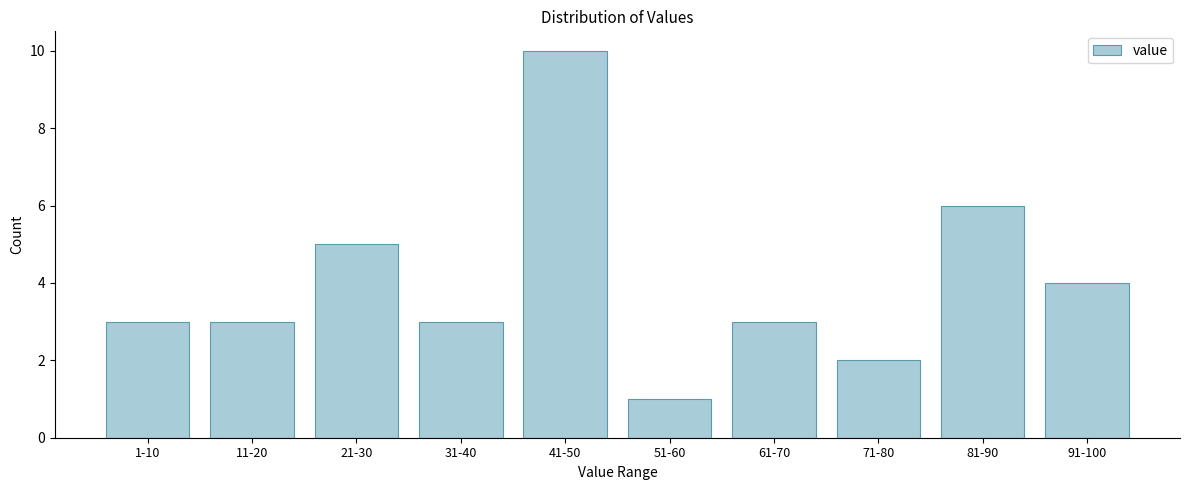

Reading left to right, transcribe all the data shown in this chart.

1-10=3	11-20=3	21-30=5	31-40=3	41-50=10	51-60=1	61-70=3	71-80=2	81-90=6	91-100=4